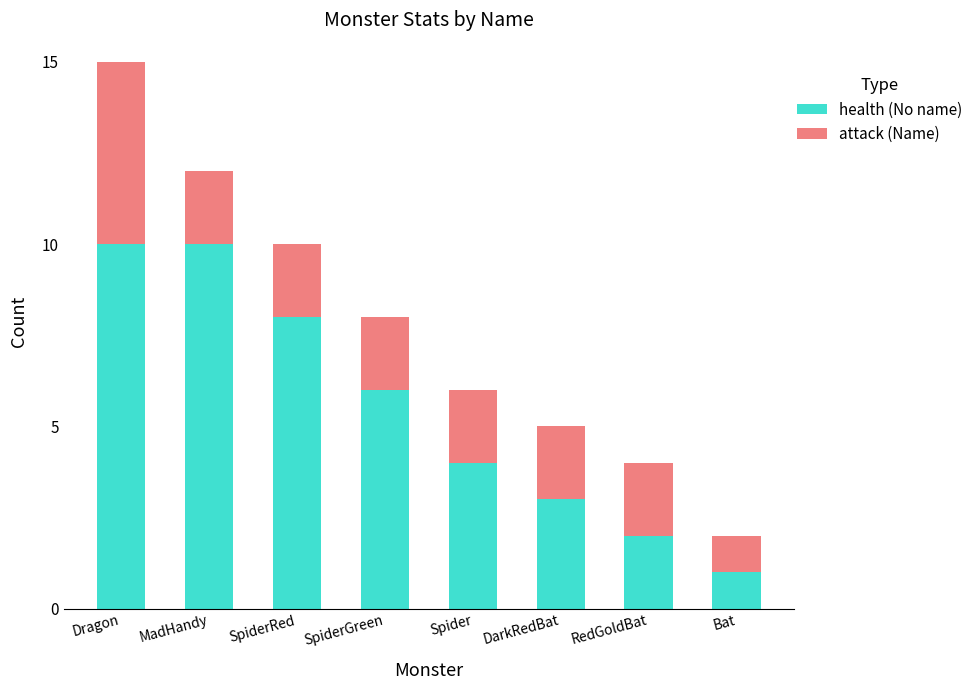

What is the total value across all series at RedGoldBat?

4